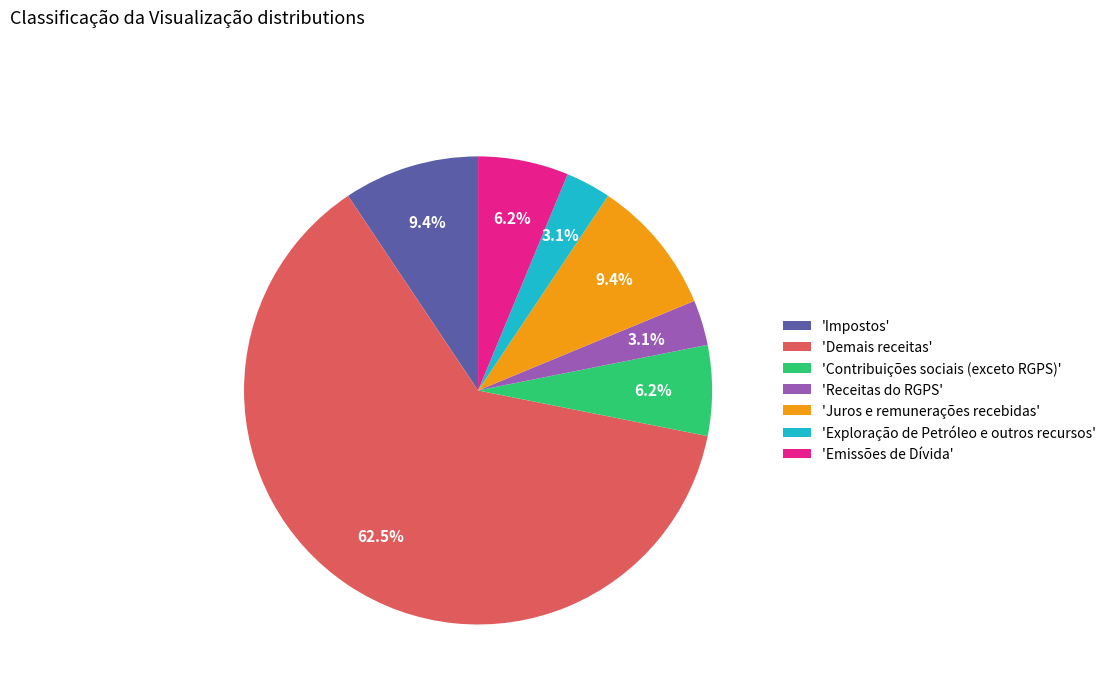

Which slice is the largest?

'Demais receitas'